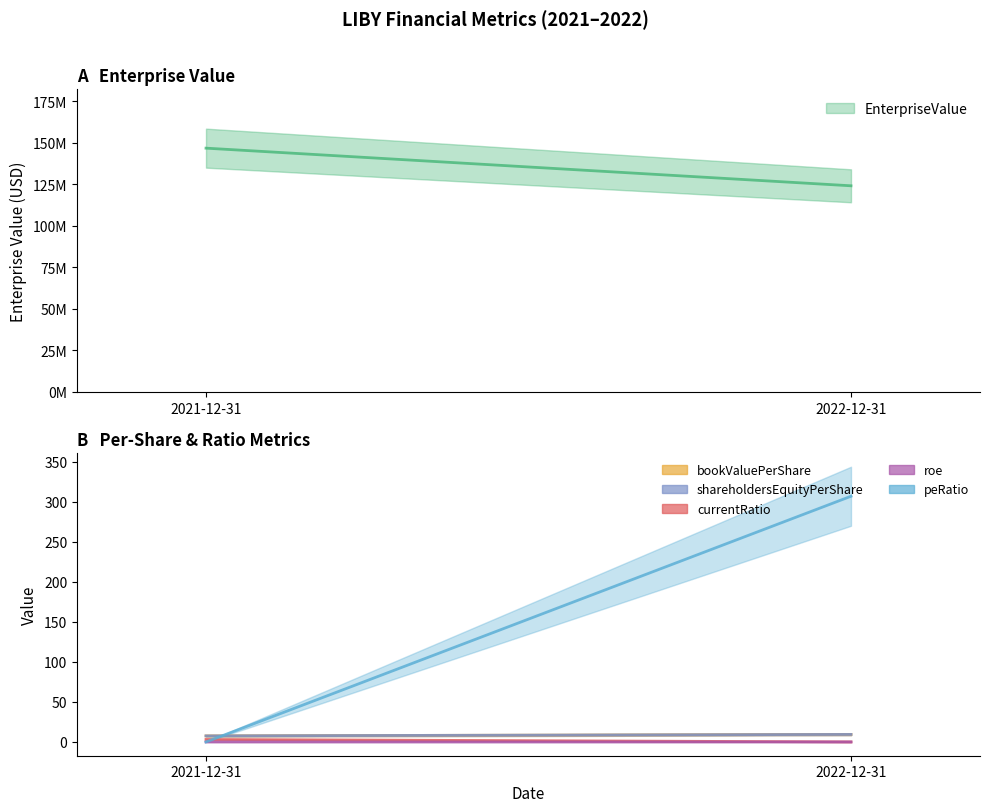

Is this an area chart (filled region under the line)?

No